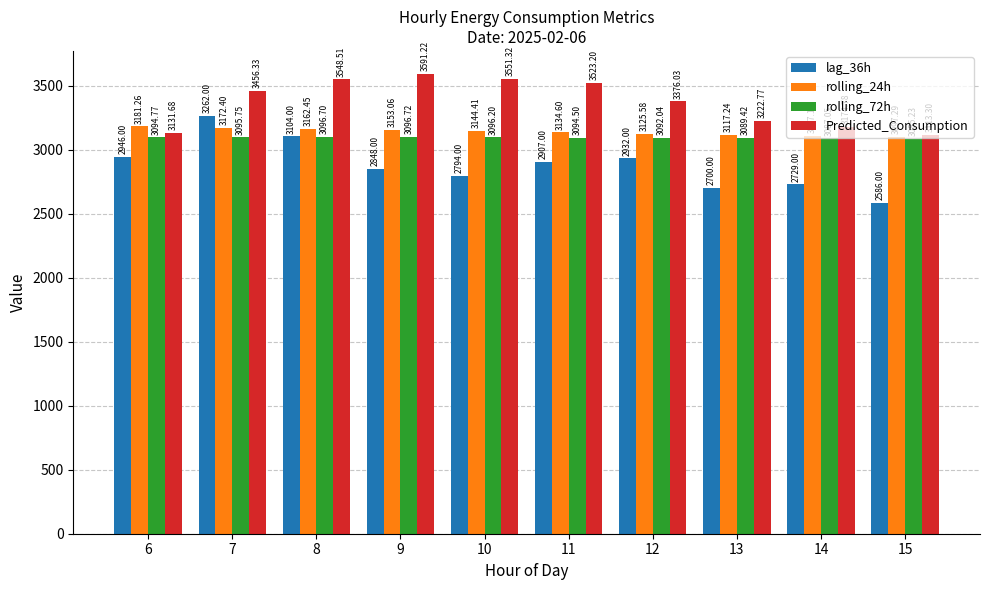

At which label does rolling_72h reach its minimum?

15